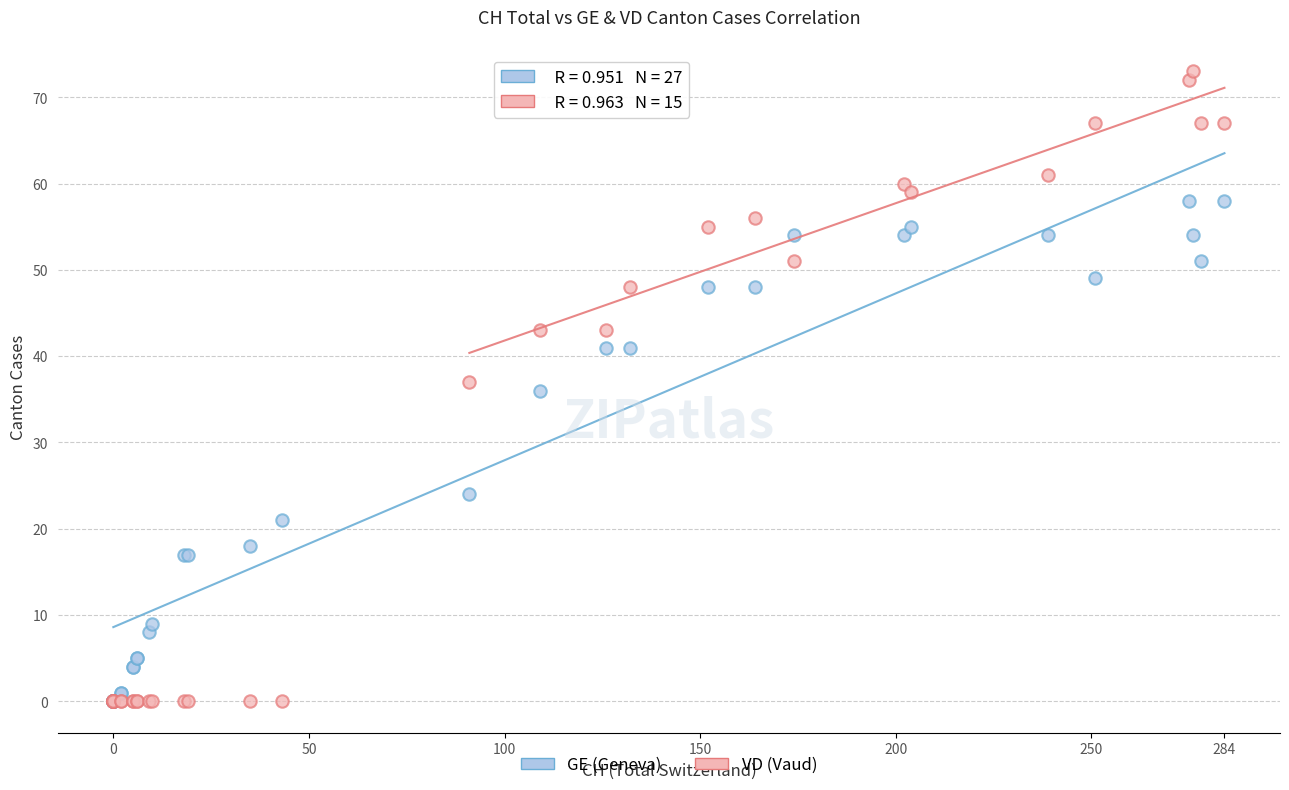

Which series contains the highest Y value?

VD (Vaud)